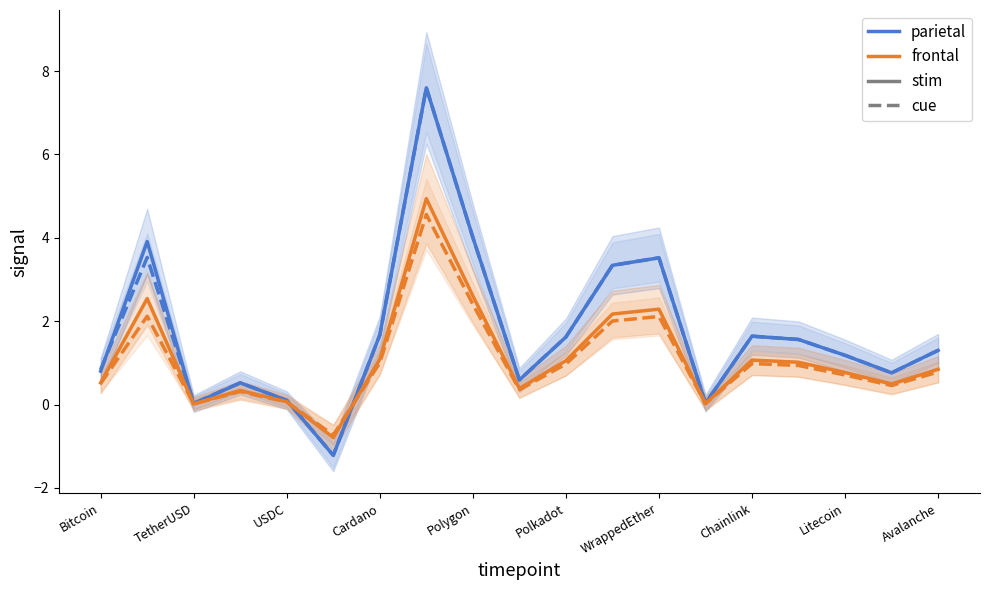

The parietal stim series shows 0.0 at TetherUSD. True or false?

True